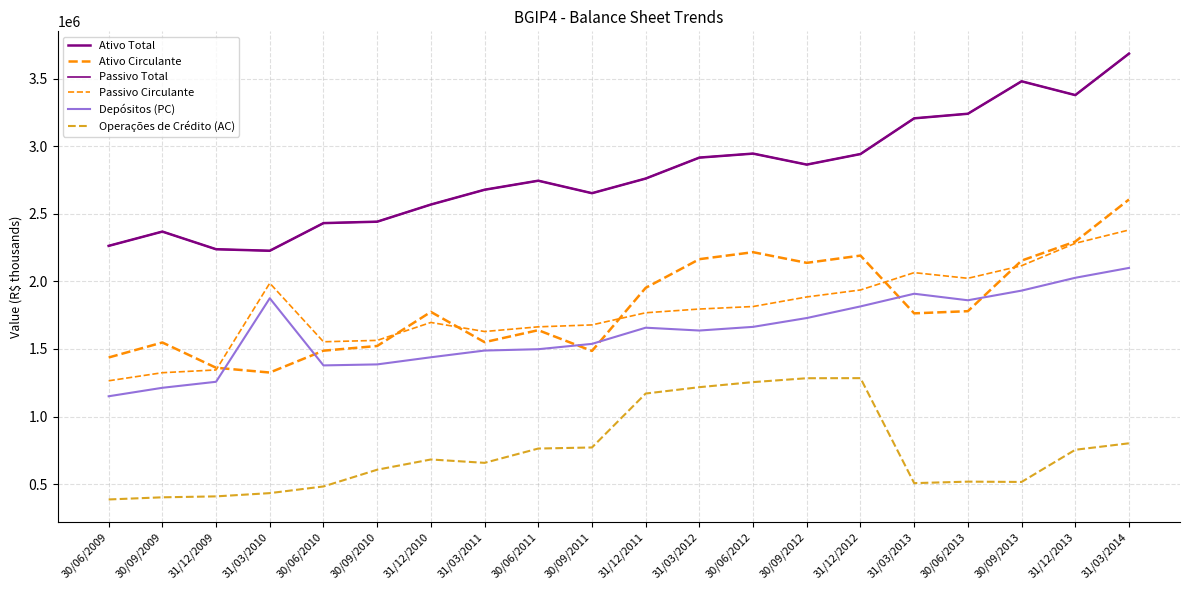

Where is Depósitos (PC) nearest to the value 1624749?

31/03/2012